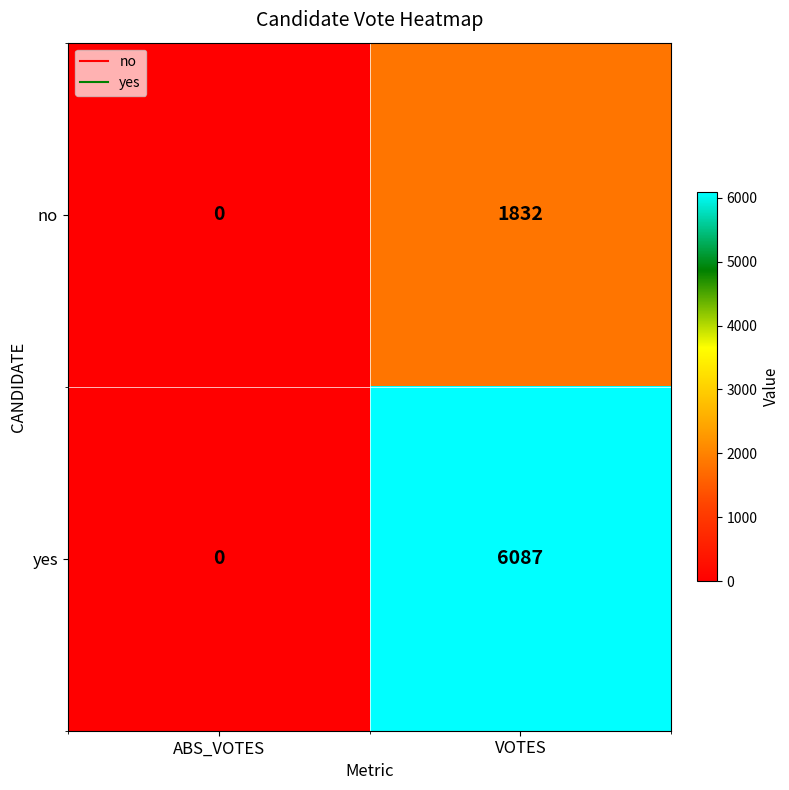

What is the difference between the yes values at VOTES and ABS_VOTES?

6087